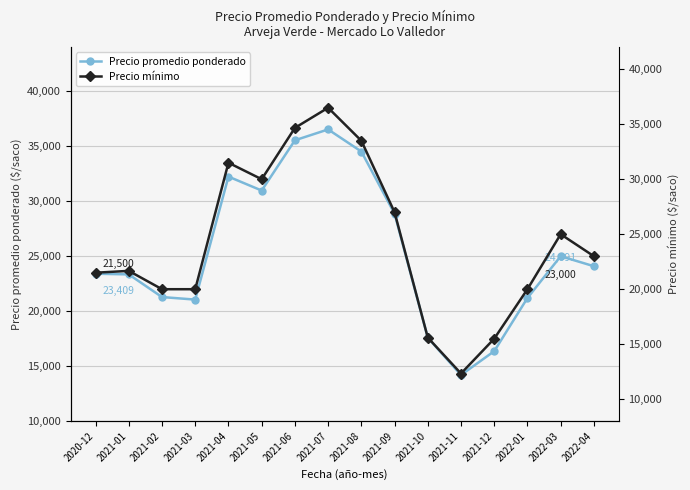

Where is Precio mínimo nearest to the value 24416?

2022-03